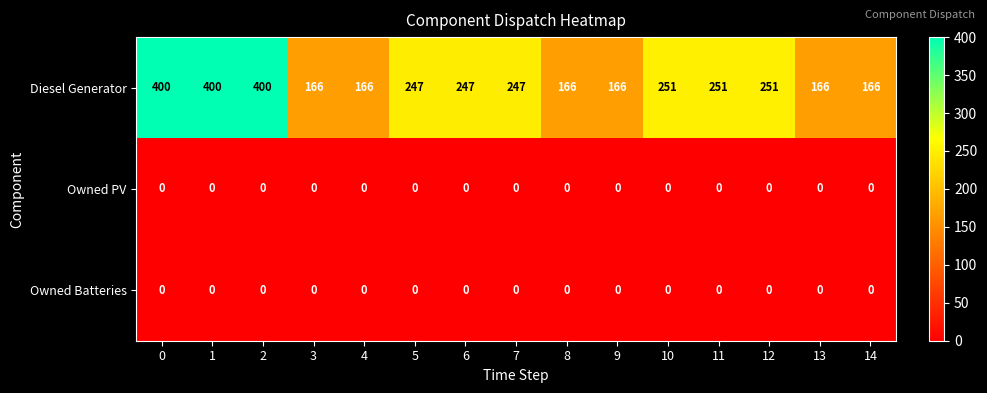

The value of Diesel Generator at 10 is 346. True or false?

False